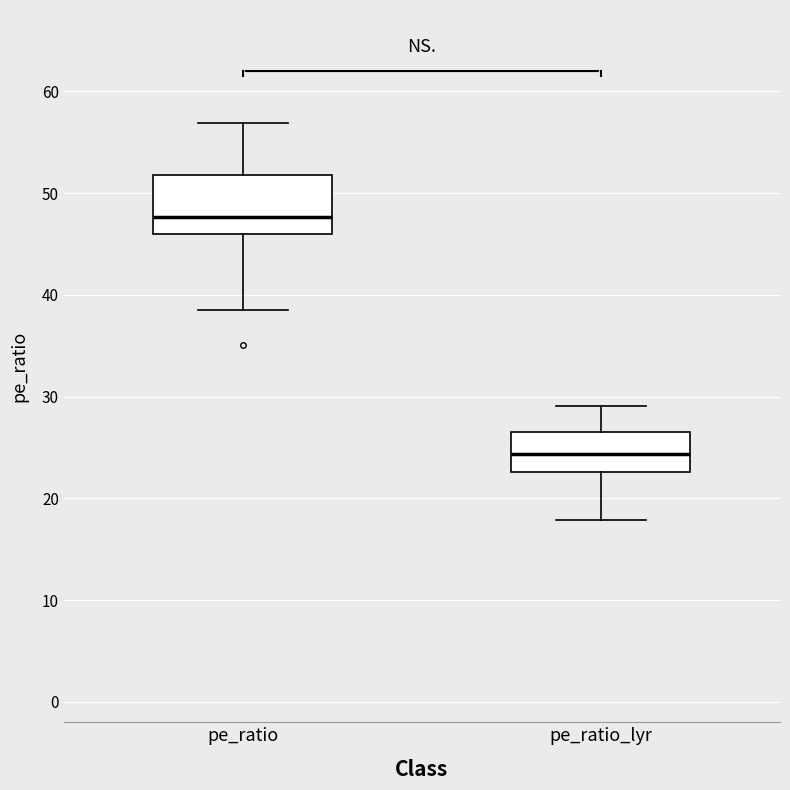

Which box's median line is the highest?

pe_ratio